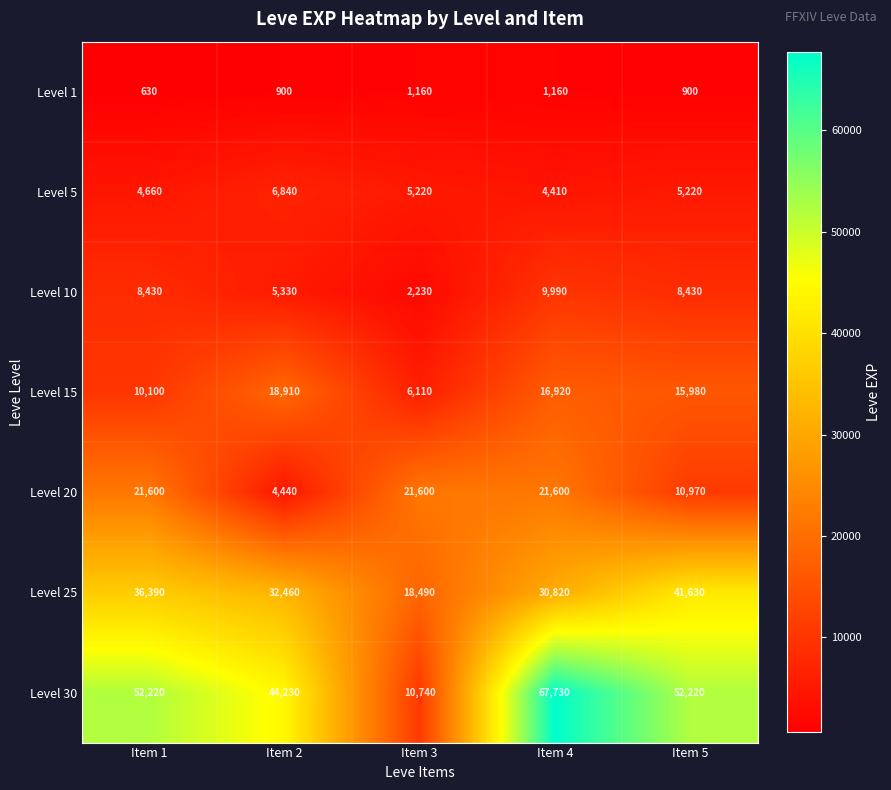

Which series has the widest spread of values?

Level 30